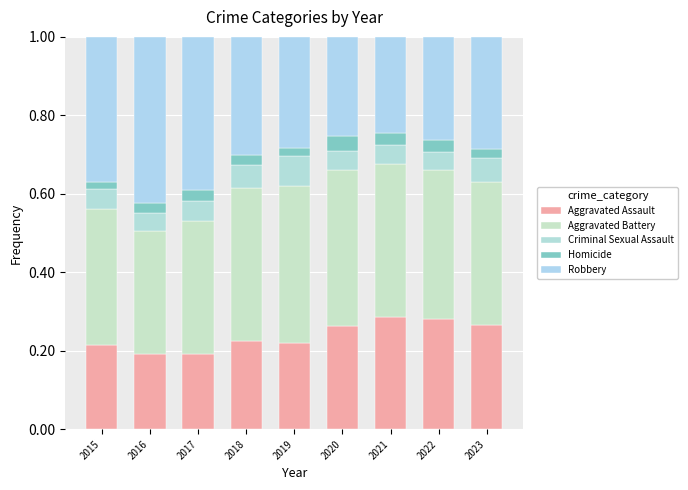

What is the total value across all series at 2021?

1.0